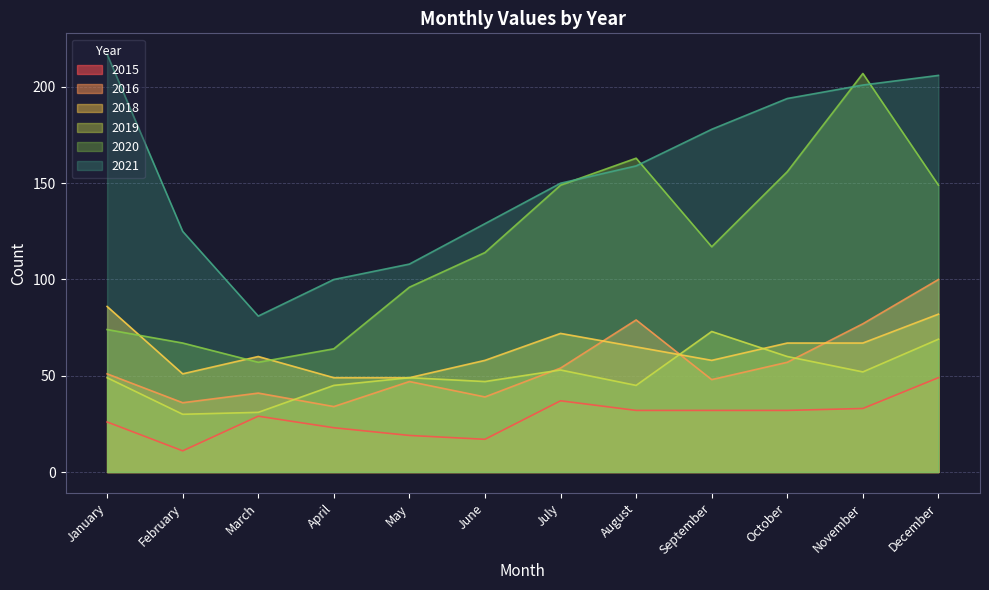

What value does the 2020 series have at March, to the nearest 10?

60